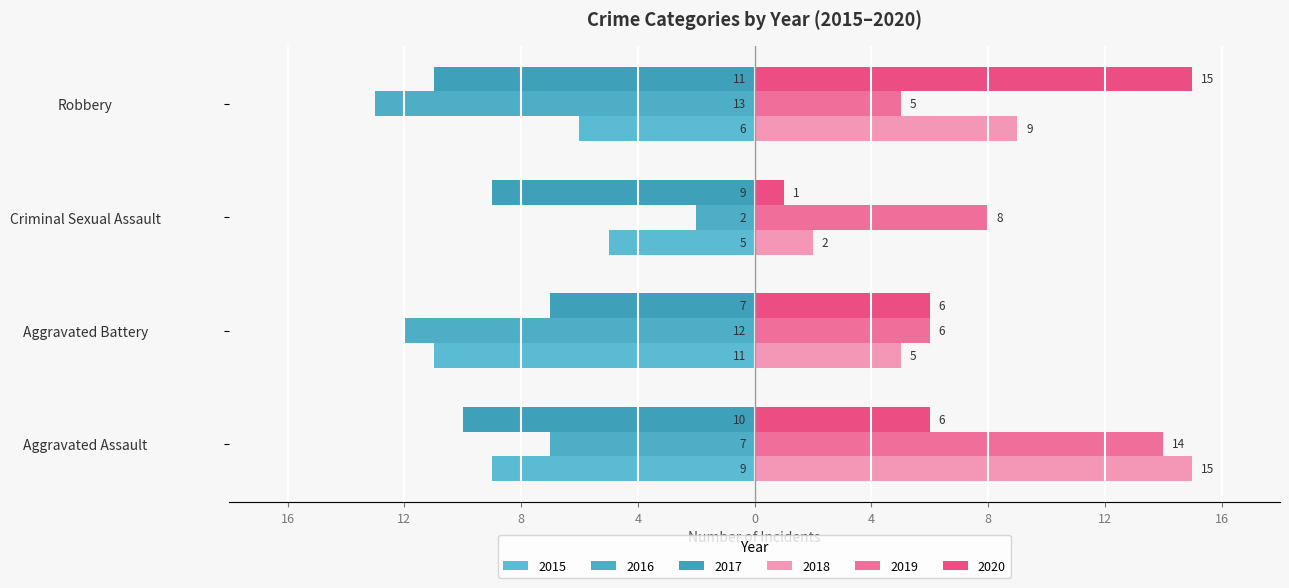

Count the 2020 values in the range 6 to 15.

3